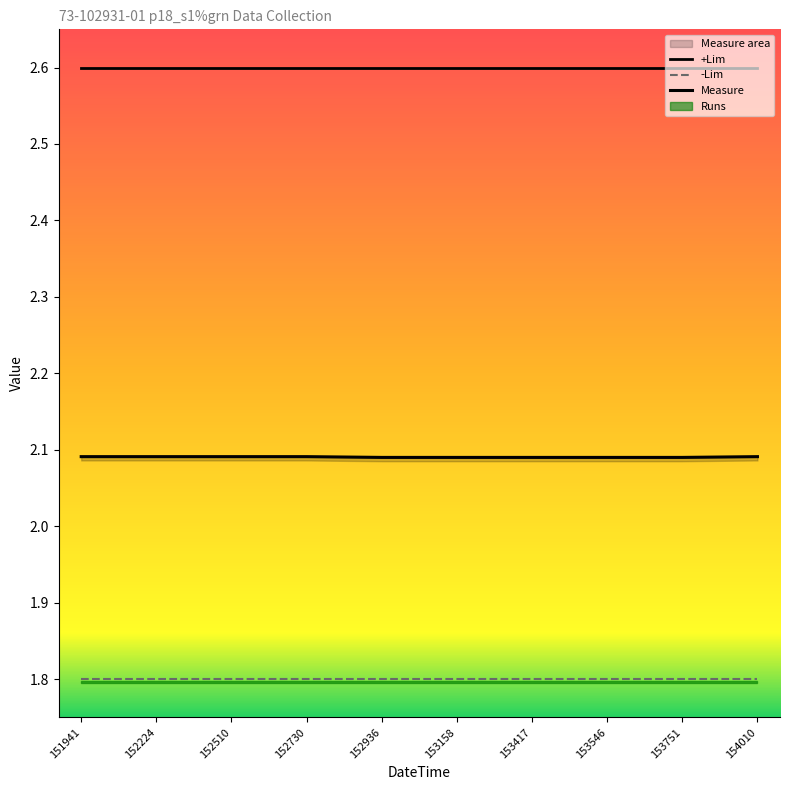

Reading left to right, list all the values displayed in this chart.

+Lim: 2.6	2.6	2.6	2.6	2.6	2.6	2.6	2.6	2.6	2.6
-Lim: 1.8	1.8	1.8	1.8	1.8	1.8	1.8	1.8	1.8	1.8
Measure: 2.1	2.1	2.1	2.1	2.1	2.1	2.1	2.1	2.1	2.1